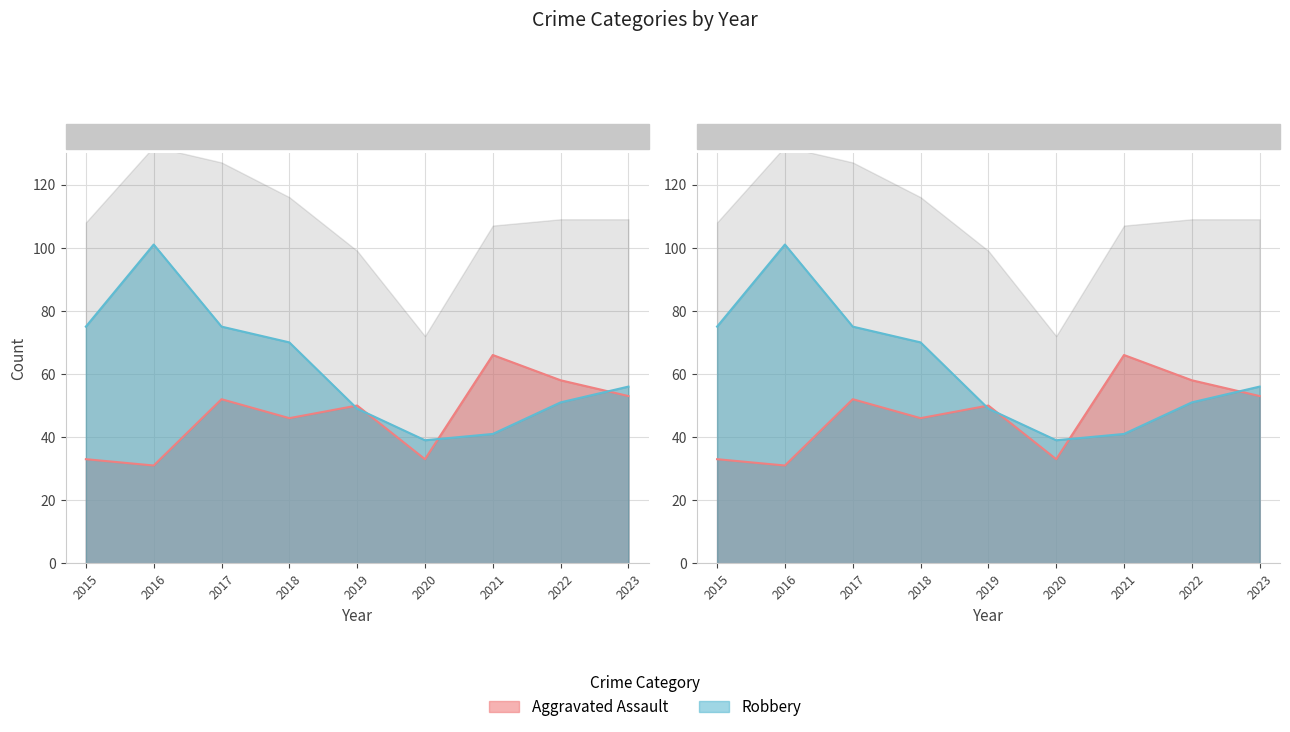

At which category is the sum across all series the highest?

2016